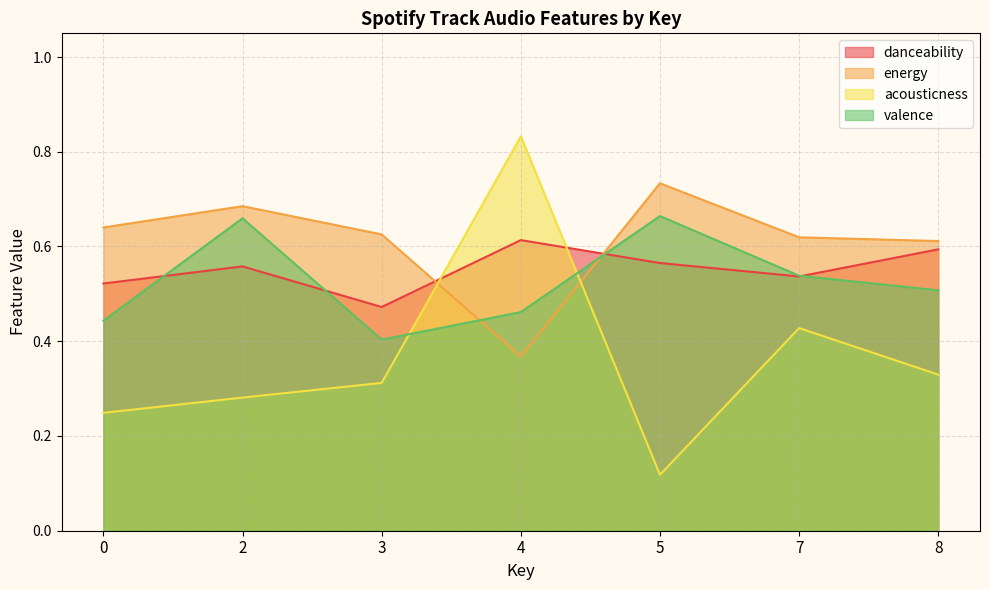

Rank the series at 5 from highest to lowest value.

energy, valence, danceability, acousticness